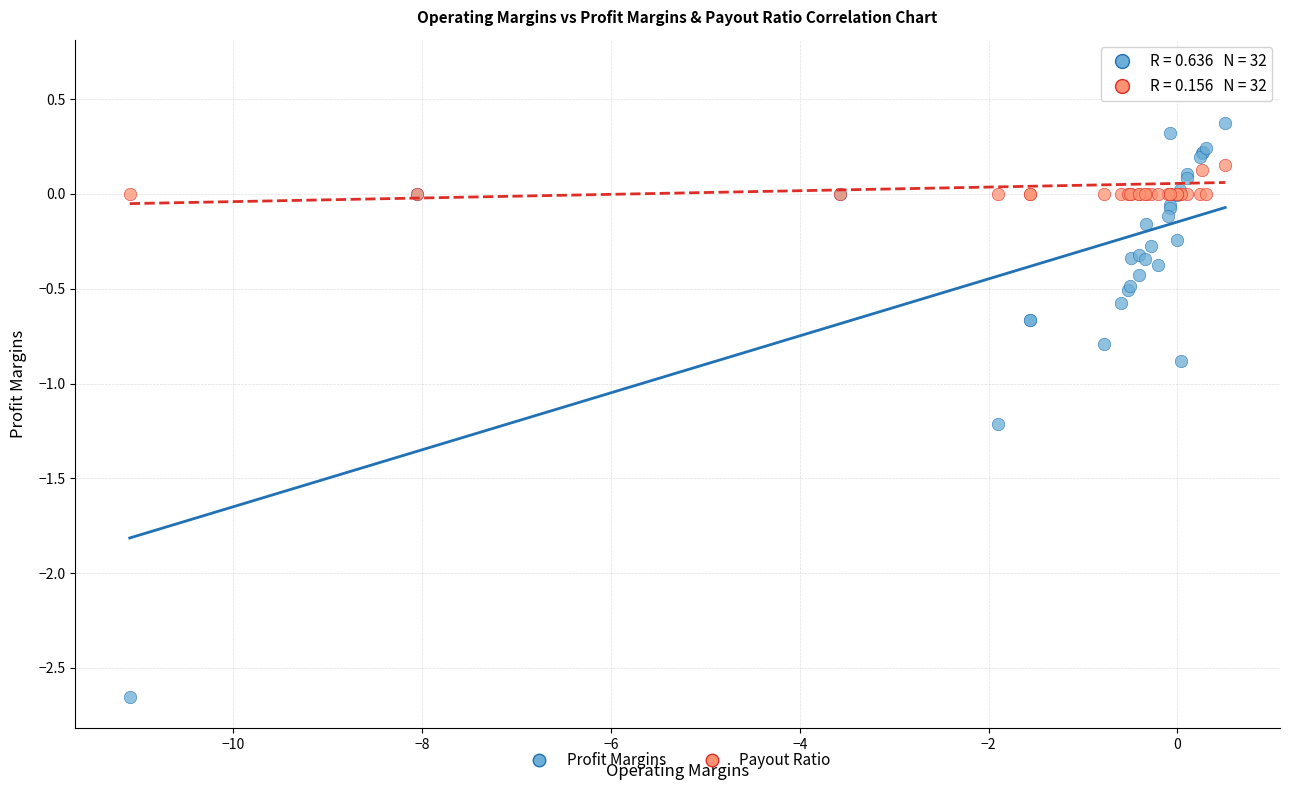

Across all series, what Y value is closest to -1?

-0.9